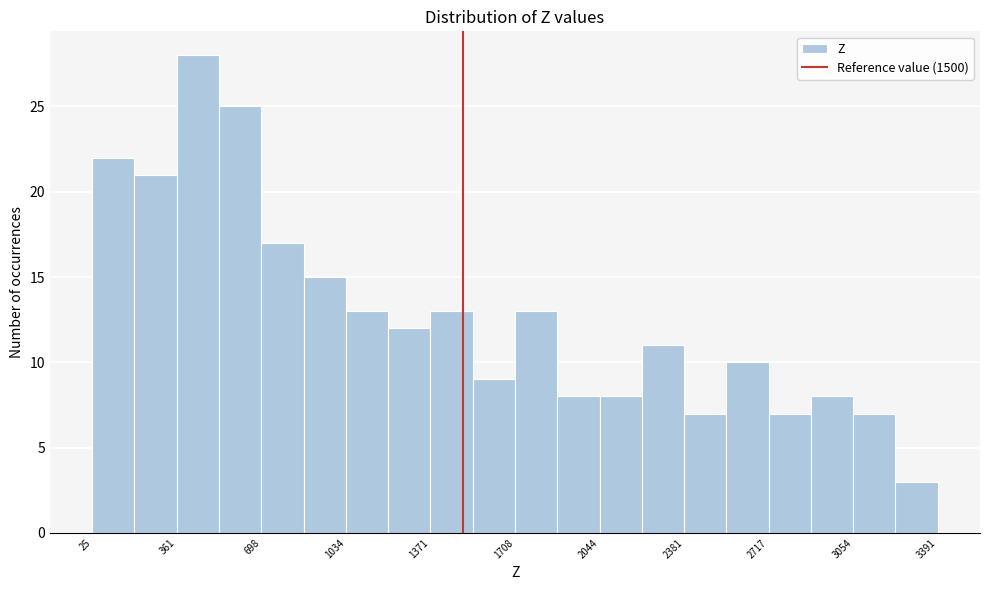

Around what value on the x-axis is the tallest bar? Give the approximate position of its centre, as read against the axis.

450